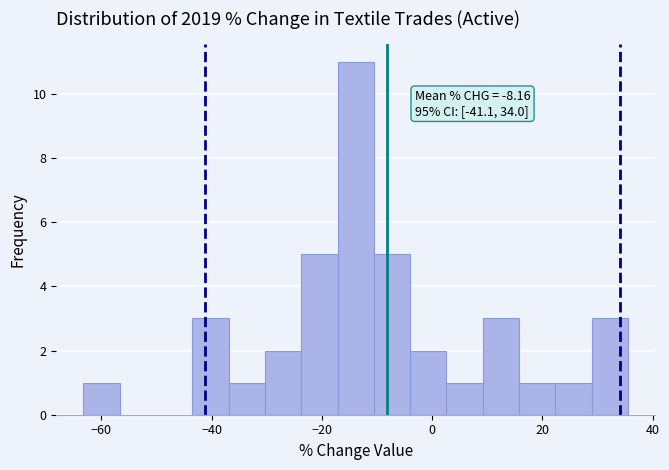

Around what value on the x-axis is the tallest bar? Give the approximate position of its centre, as read against the axis.

-14